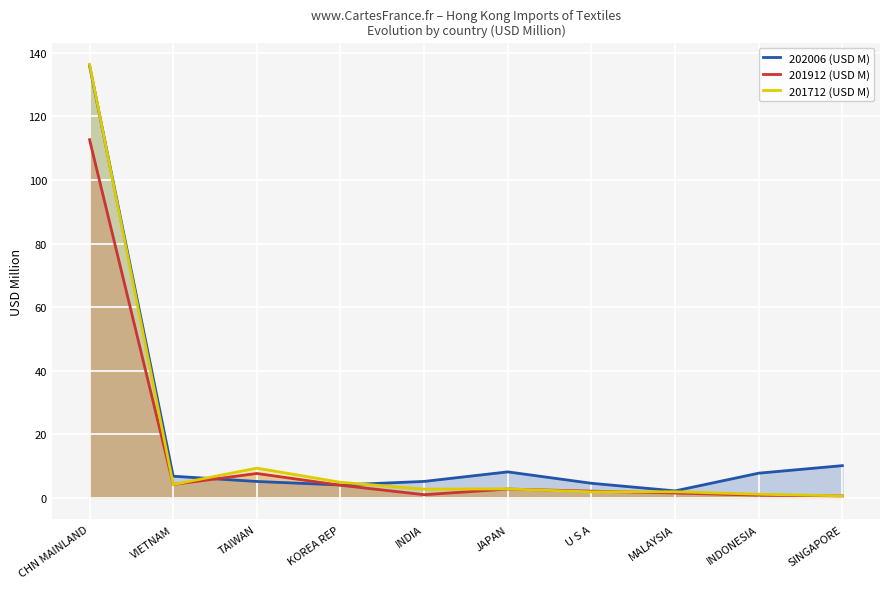

List the labels in order of 201712 (USD M) value, largest first.

CHN MAINLAND, TAIWAN, KOREA REP, VIETNAM, JAPAN, INDIA, MALAYSIA, U S A, INDONESIA, SINGAPORE